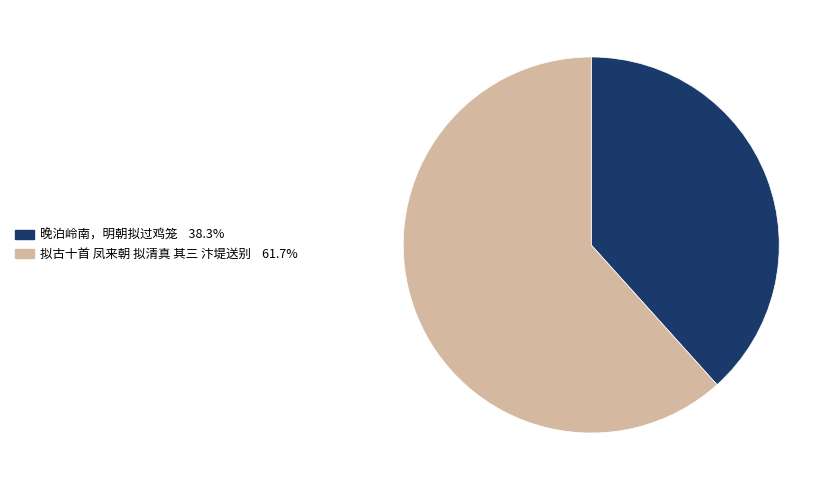

Is the sum of 拟古十首 凤来朝 拟清真 其三 汴堤送别 and 晚泊岭南，明朝拟过鸡笼 greater than half?

Yes